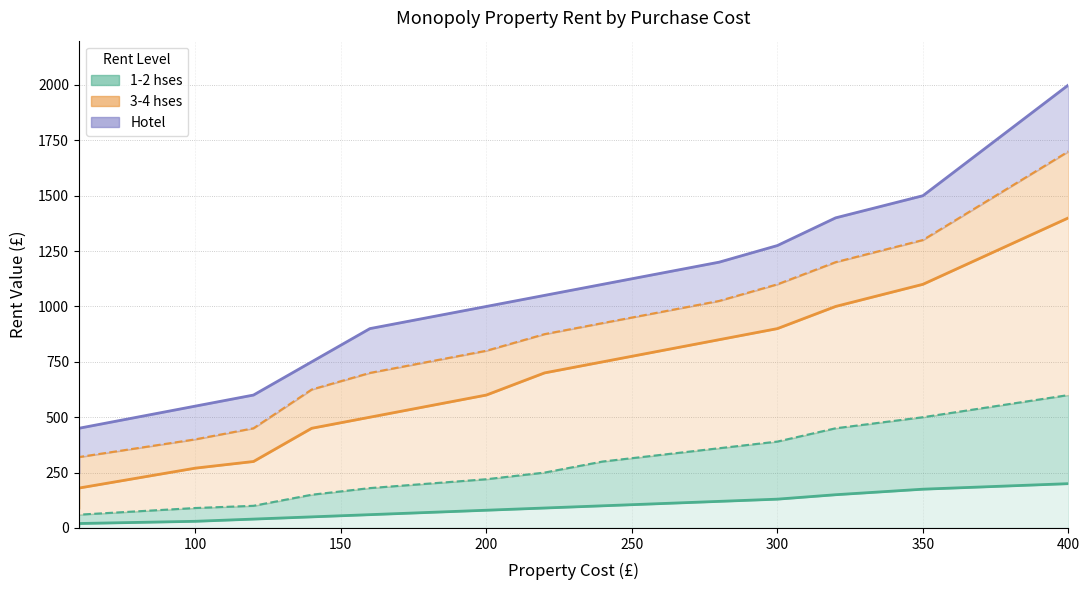

True or false: 3 hses (line) and 1 hse (line) cross at least once.

False